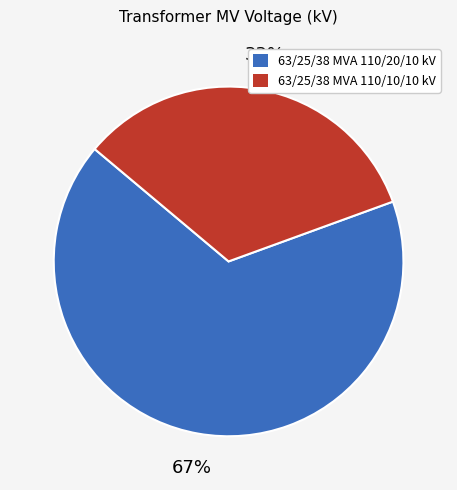

To the nearest percent, what portion does 63/25/38 MVA 110/10/10 kV represent?

33%